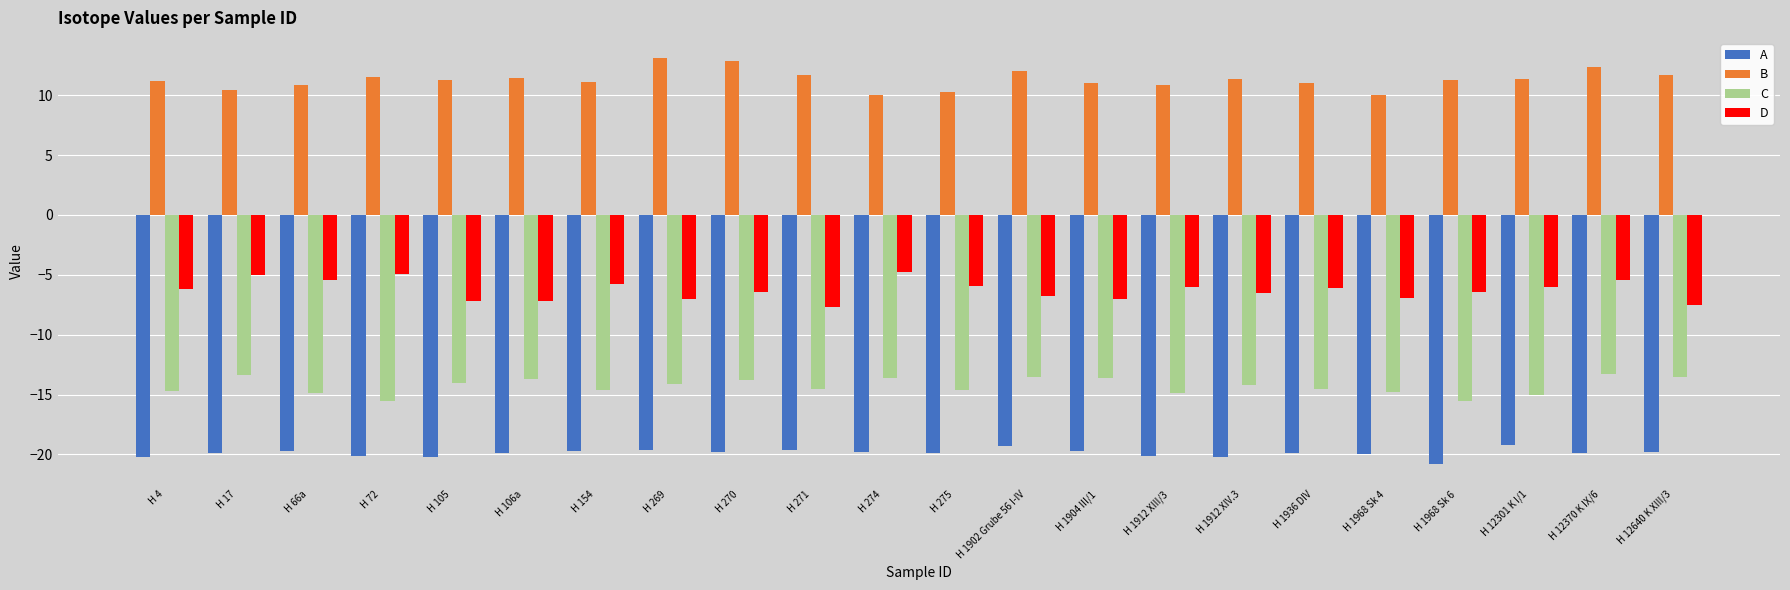

Rank the series by their maximum value, from highest to lowest.

B, D, C, A